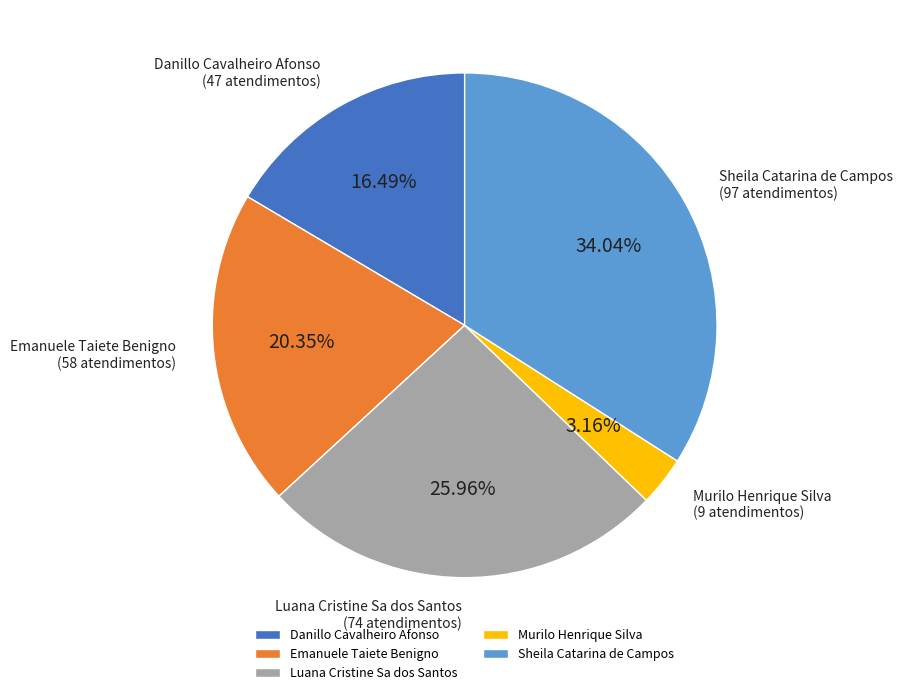

Count the number of slices in the pie.

5